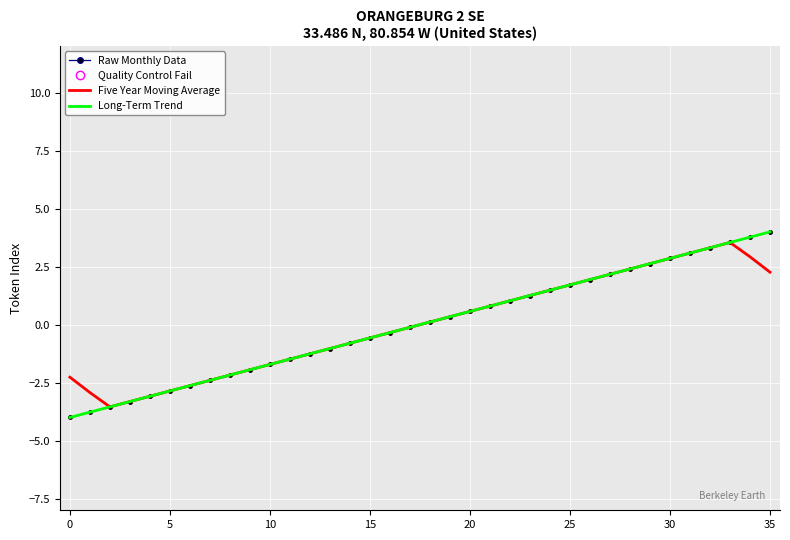

Which series has the largest total across all categories?

Long-Term Trend